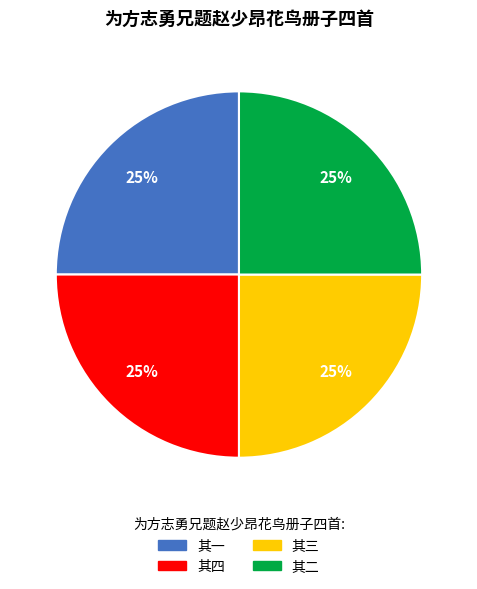

Does any single category account for the majority?

No